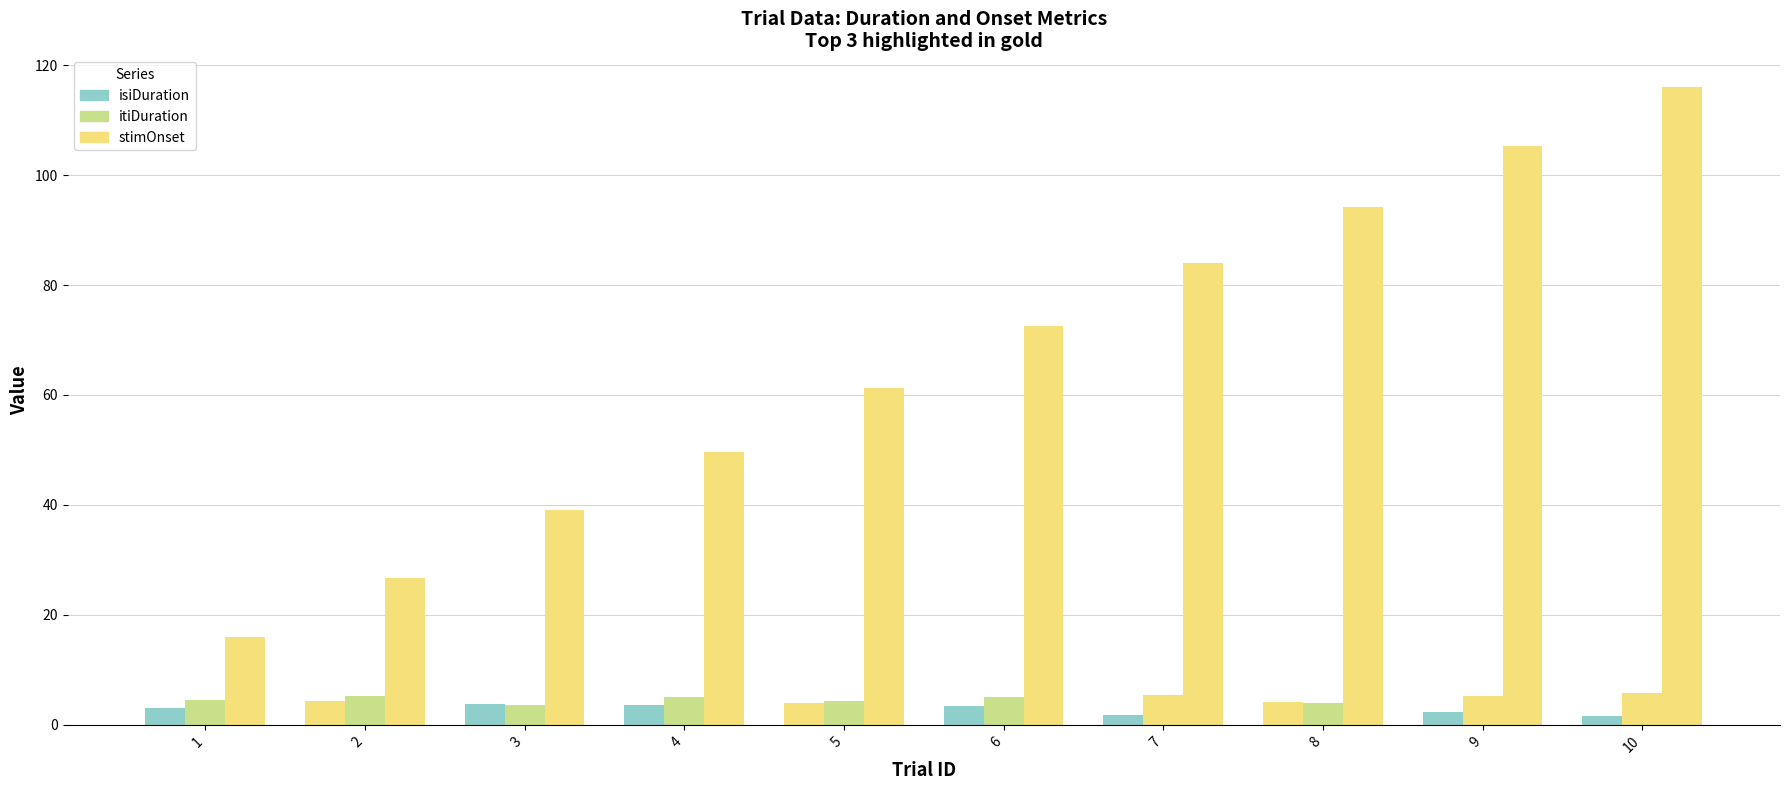

At 10, list the series in order from largest to smallest.

stimOnset, itiDuration, isiDuration